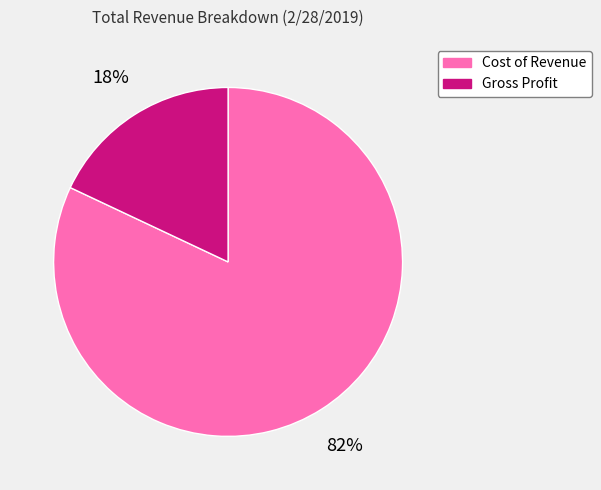

Which has a higher value, Gross Profit or Cost of Revenue?

Cost of Revenue